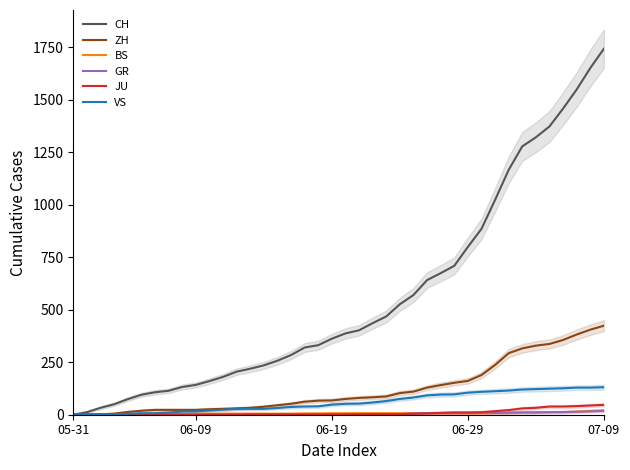

How many data points in JU are less than 1?

13